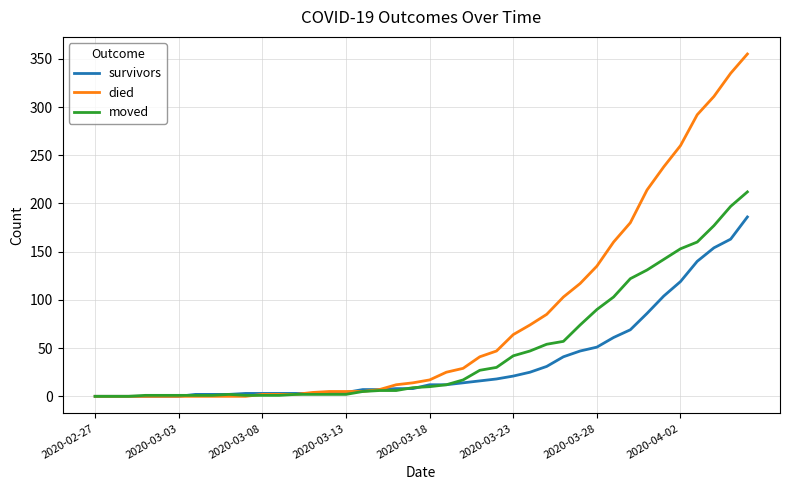

Which series has the largest total across all categories?

died